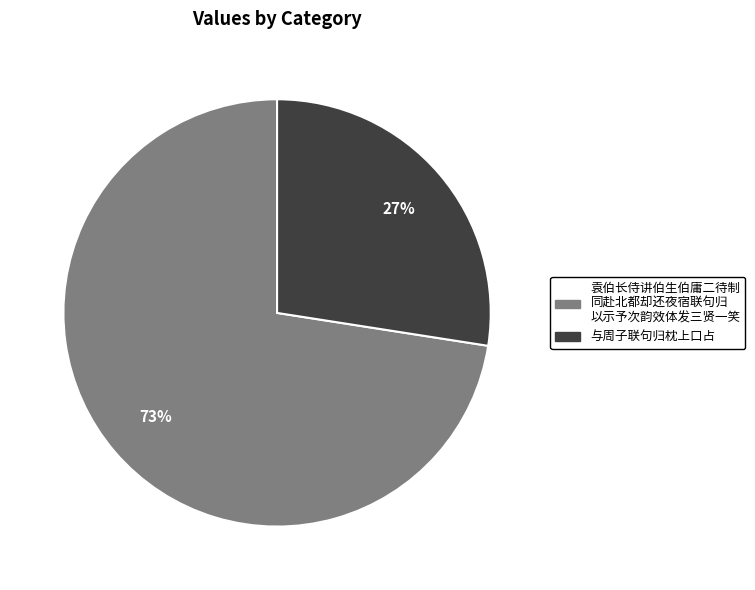

Does any single category account for the majority?

Yes